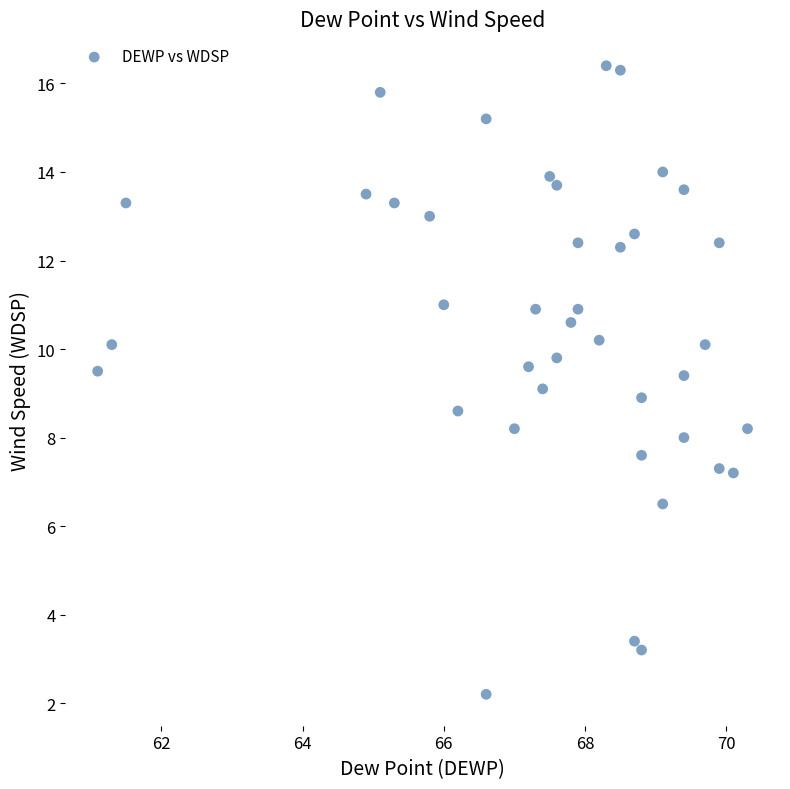

What is the range of Y values (max minus min)?

14.2